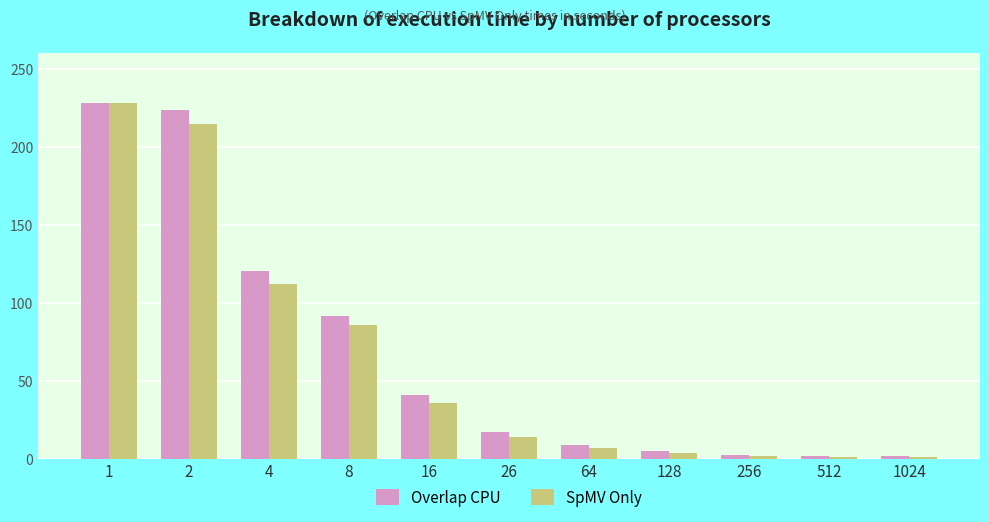

Which label corresponds to the largest value in the chart?

1